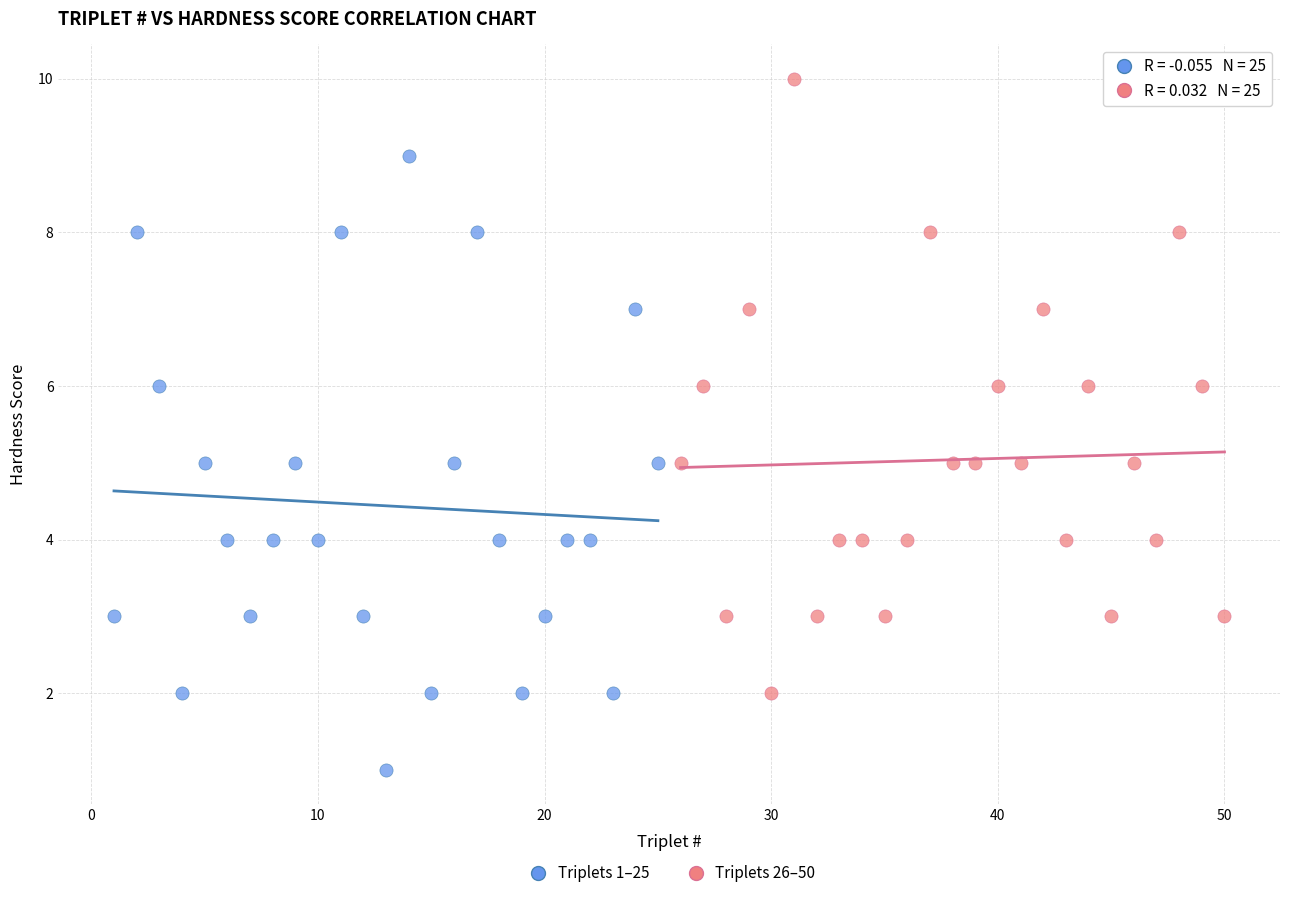

Which series contains the lowest Y value?

Triplets 1–25